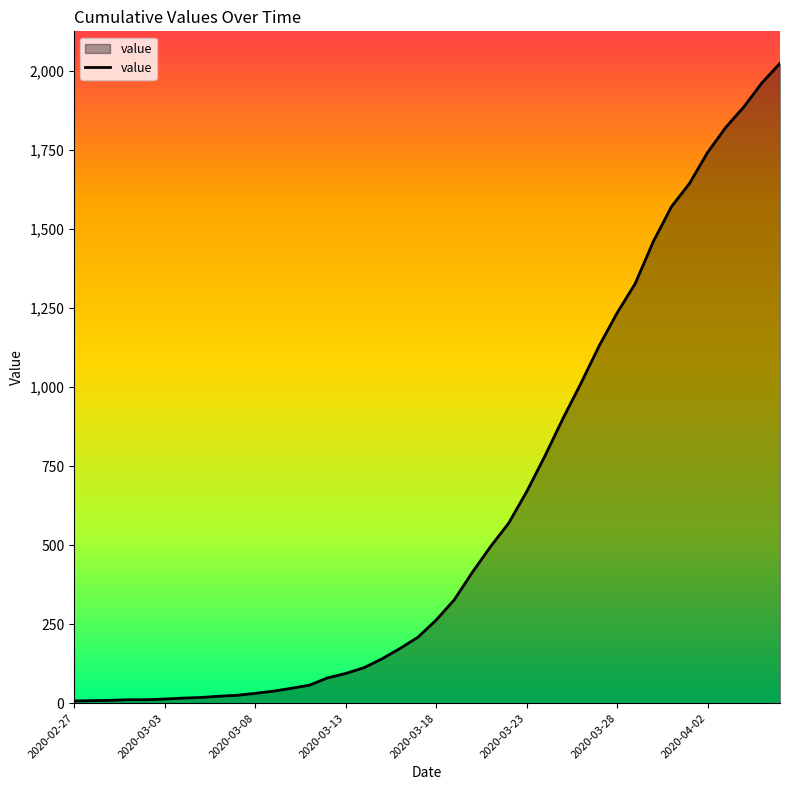

What is the difference between the maximum and minimum values?

2018